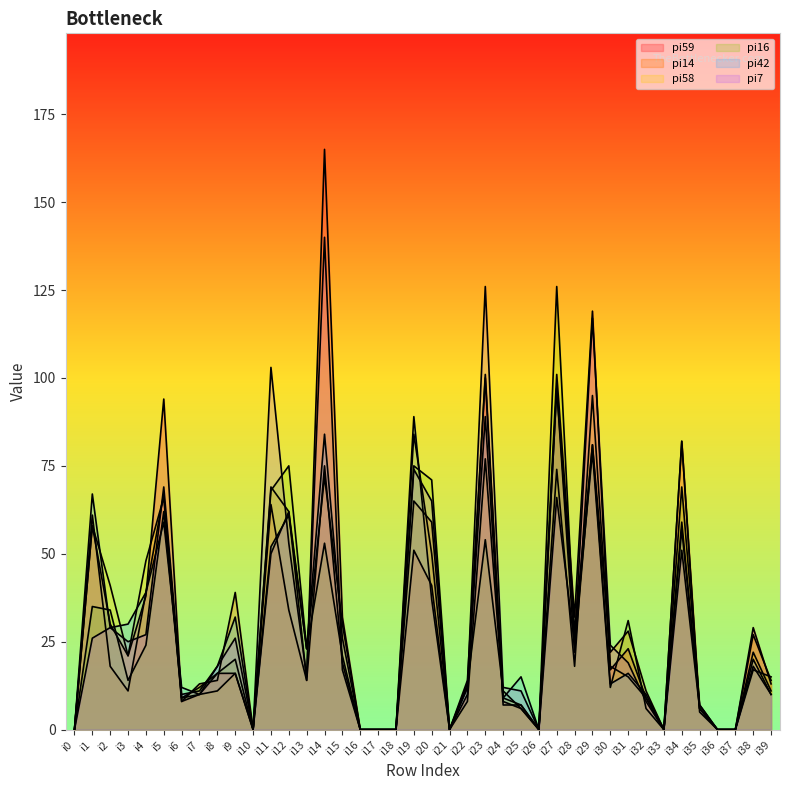

Count the number of data series in this chart.

6